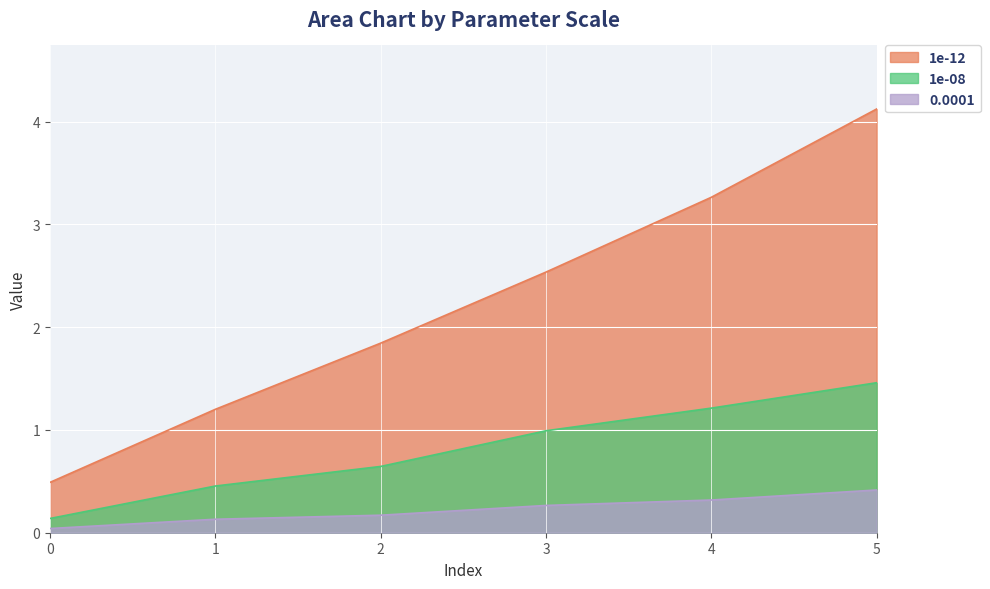

True or false: 0.0001 and 1e-12 intersect in this chart.

False